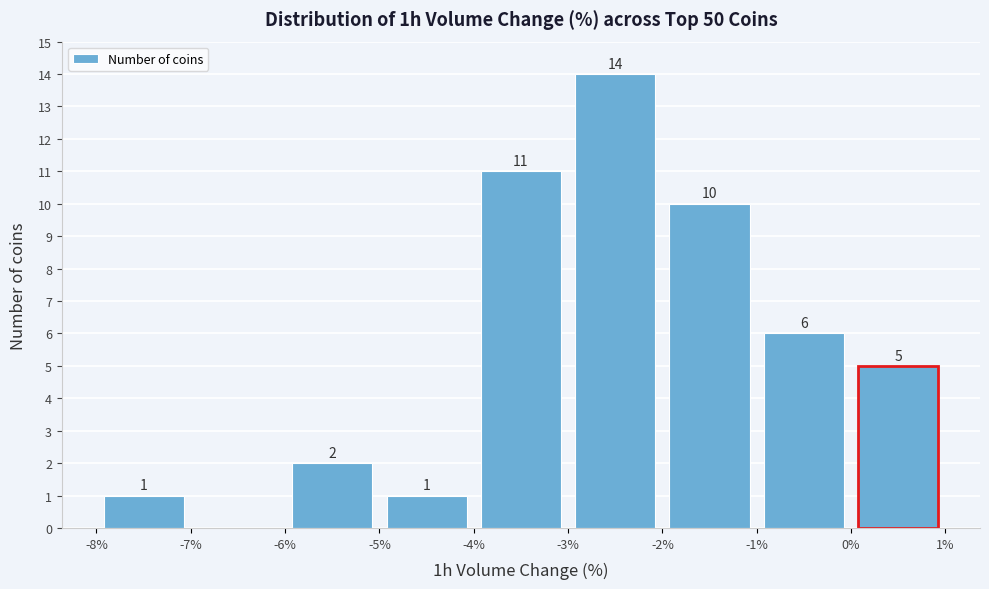

Which range on the x-axis has the tallest bar?

-3% to -2%